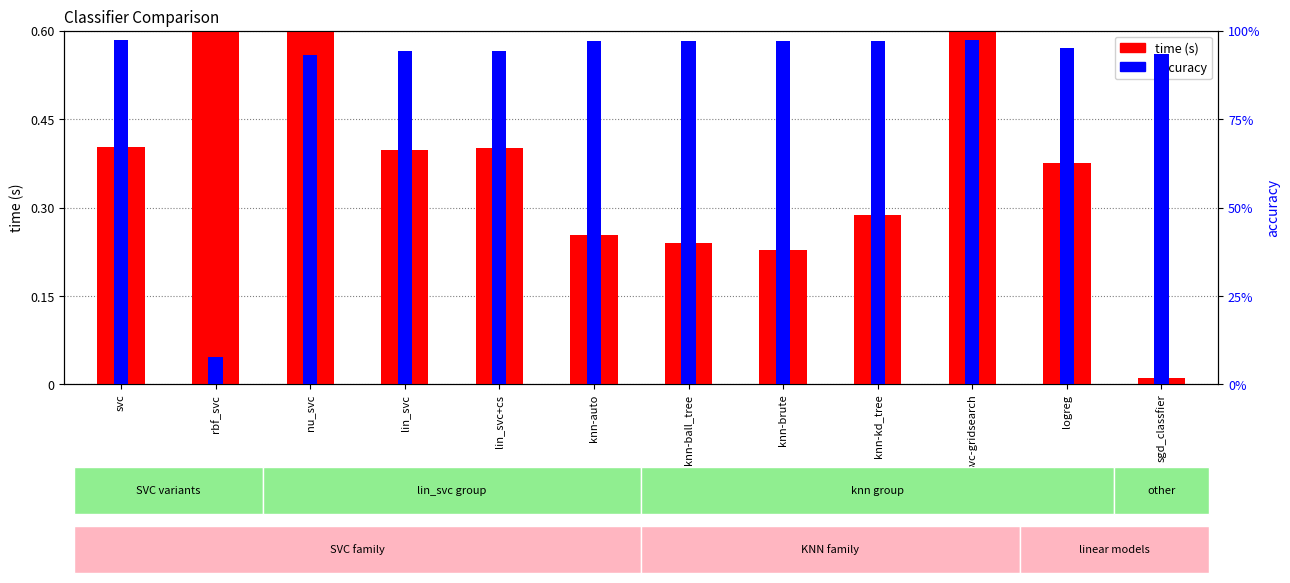

Does the chart contain stacked bars?

No